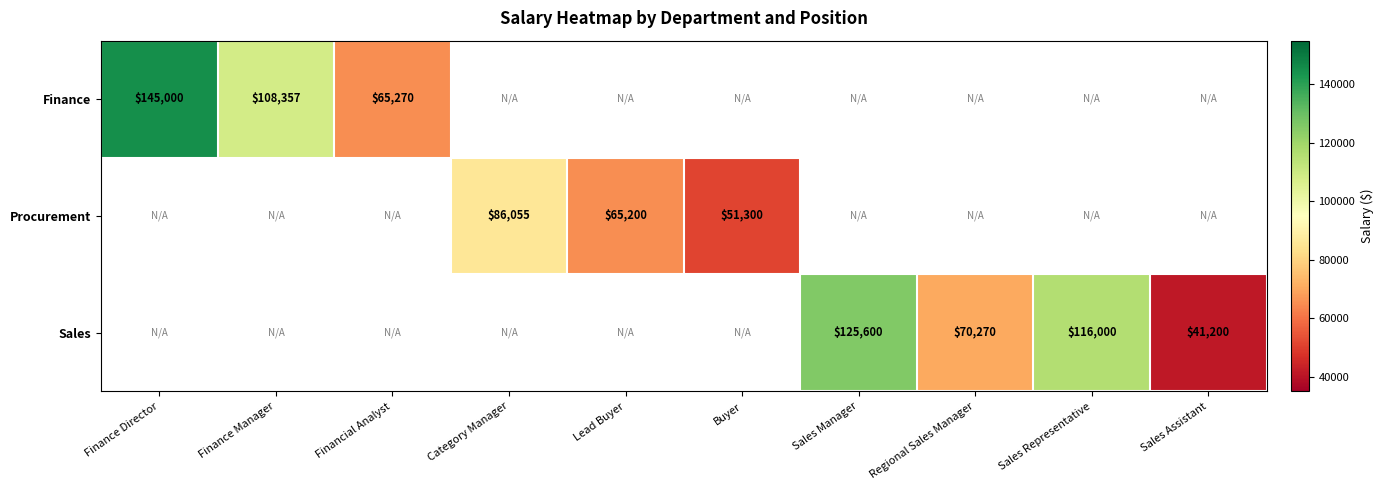

True or false: Sales has a value of 116000 at Sales Representative.

True